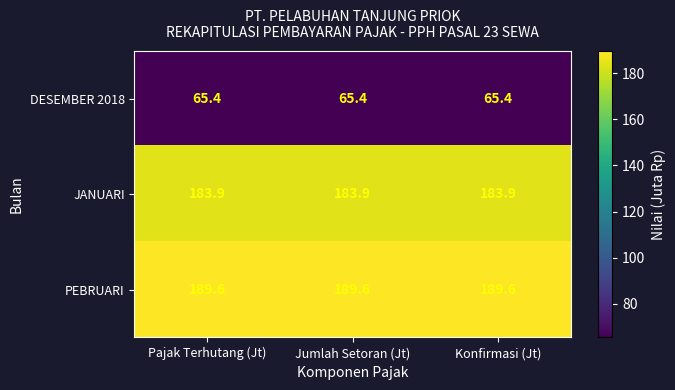

List the series in order of their peak value, highest first.

PEBRUARI, JANUARI, DESEMBER 2018